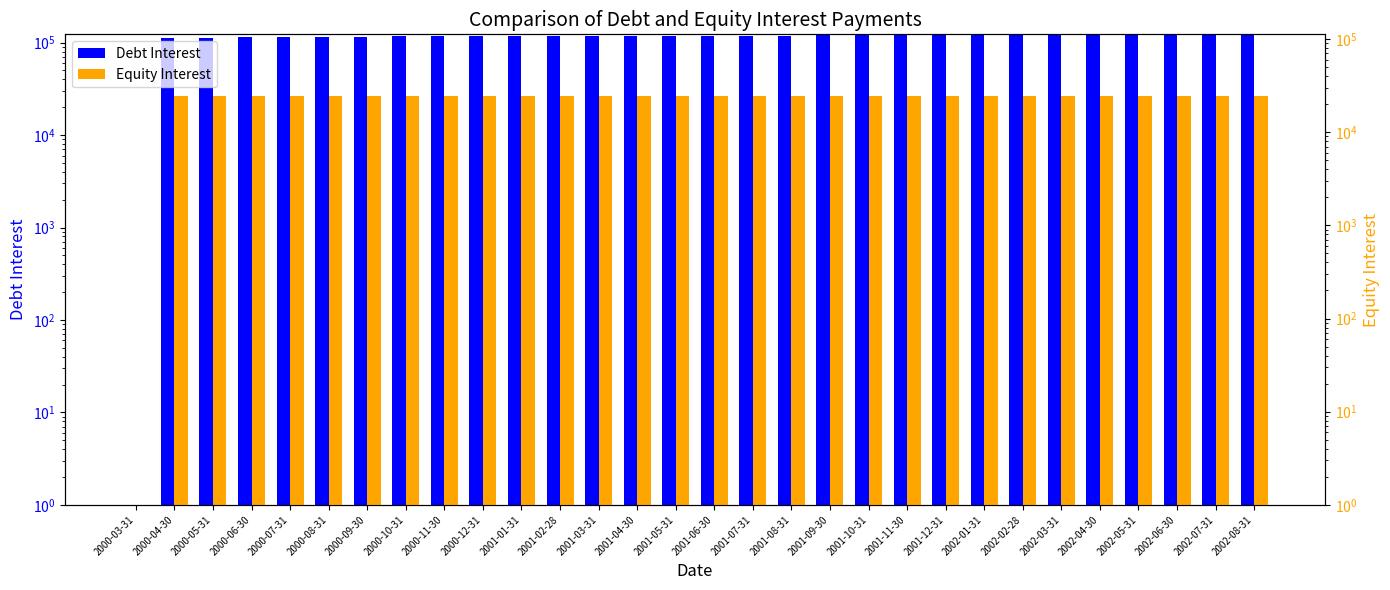

Rank the categories by Debt Interest value from highest to lowest.

2002-08-31, 2002-07-31, 2002-06-30, 2002-05-31, 2002-04-30, 2002-03-31, 2002-02-28, 2002-01-31, 2001-12-31, 2001-11-30, 2001-10-31, 2001-09-30, 2001-06-30, 2001-07-31, 2001-08-31, 2001-05-31, 2001-04-30, 2001-01-31, 2001-02-28, 2001-03-31, 2000-12-31, 2000-11-30, 2000-10-31, 2000-09-30, 2000-08-31, 2000-07-31, 2000-06-30, 2000-05-31, 2000-04-30, 2000-03-31